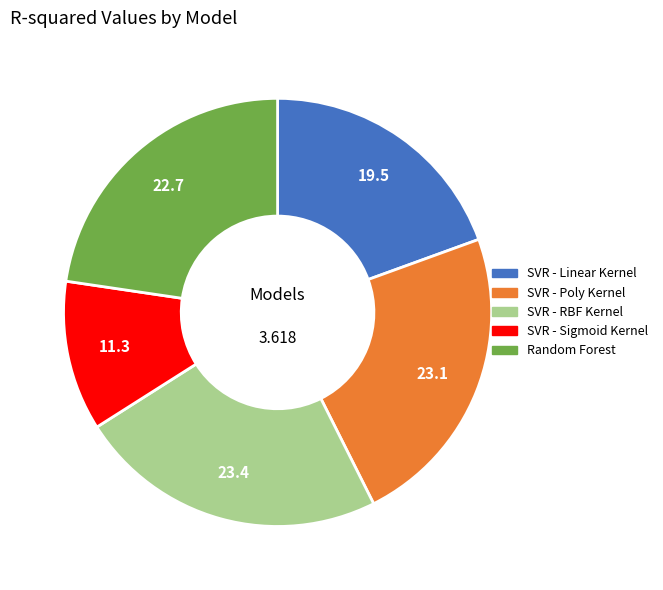

Is there a majority slice in this chart?

No